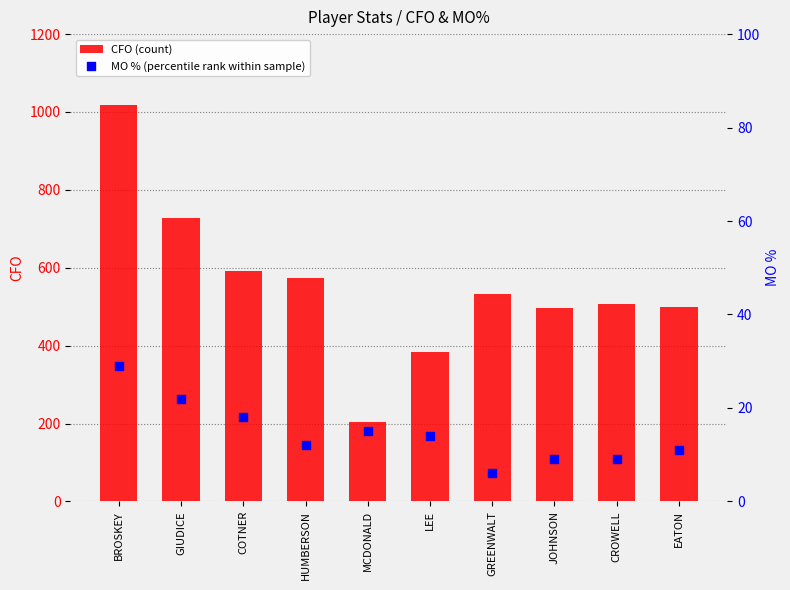

Which series contains the lowest Y value?

MO % (percentile rank within sample)